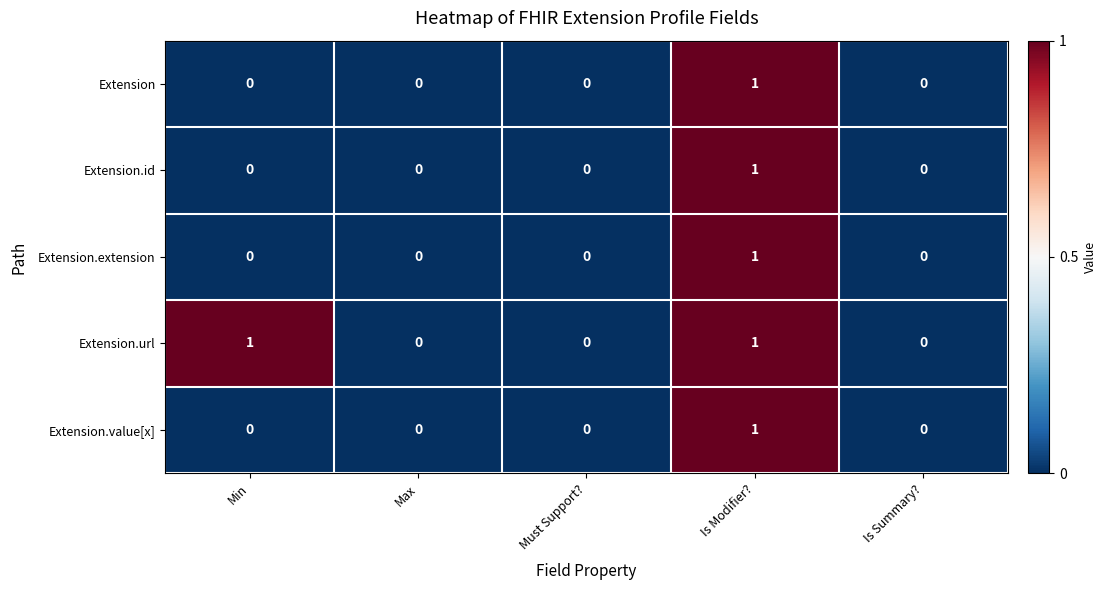

The value of Extension.extension at Max is 0. True or false?

True